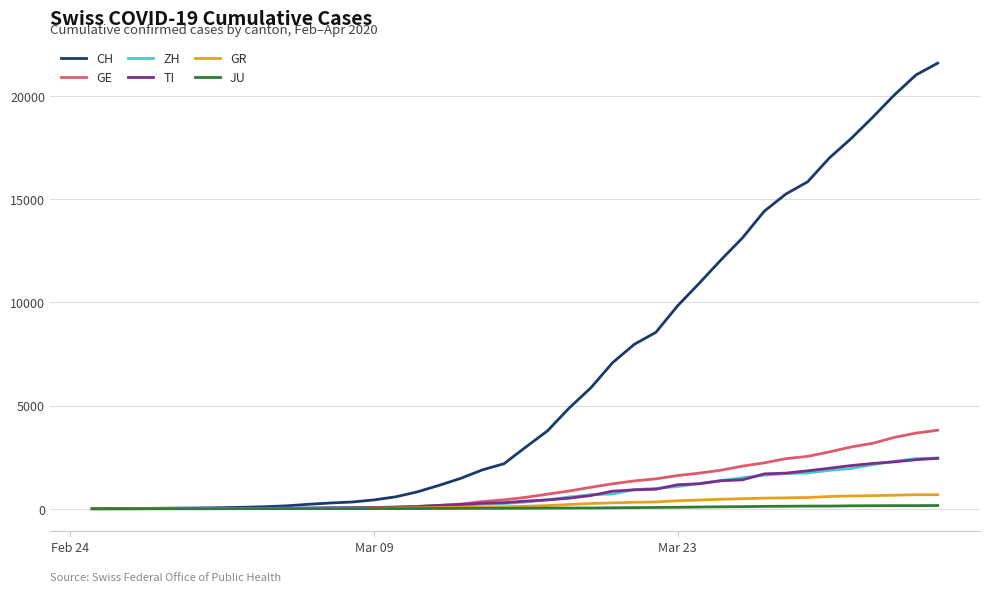

What is the maximum value shown in the chart?

21605